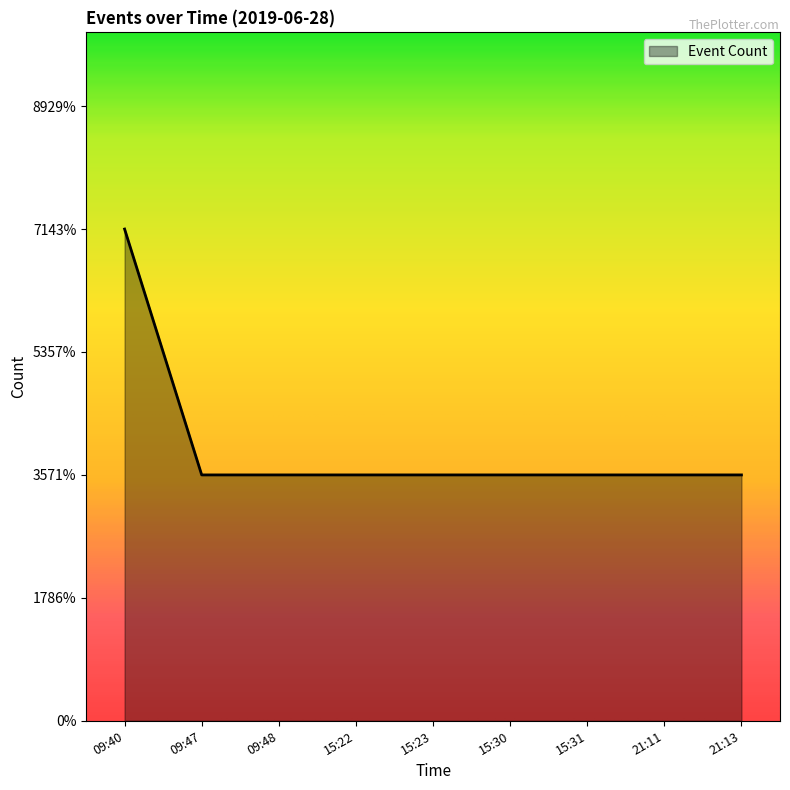

At which category does the chart reach its minimum across all series?

09:47